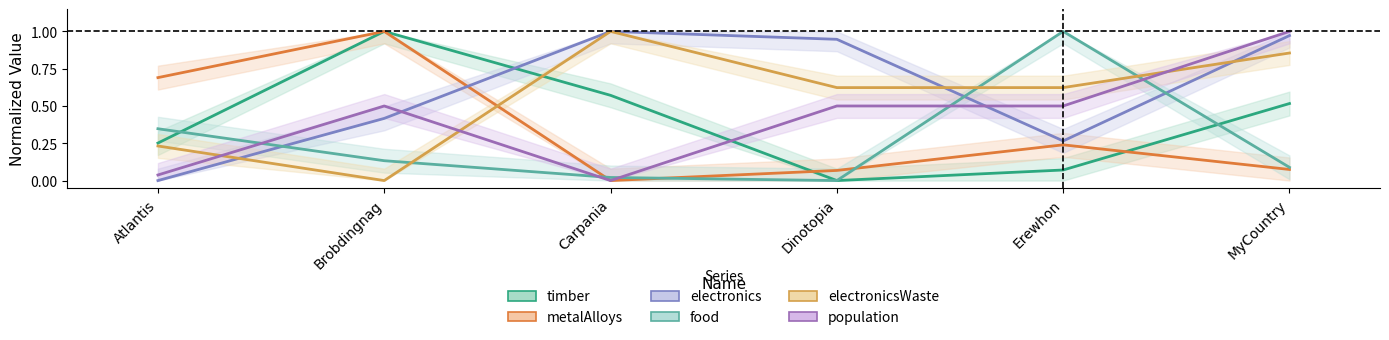

How many lines are shown in the chart?

6